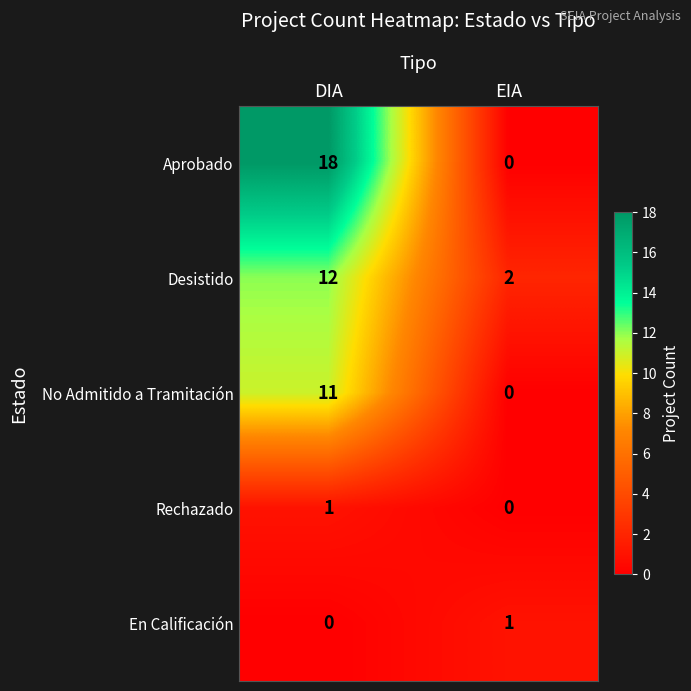

Rank the categories by Aprobado value from highest to lowest.

DIA, EIA